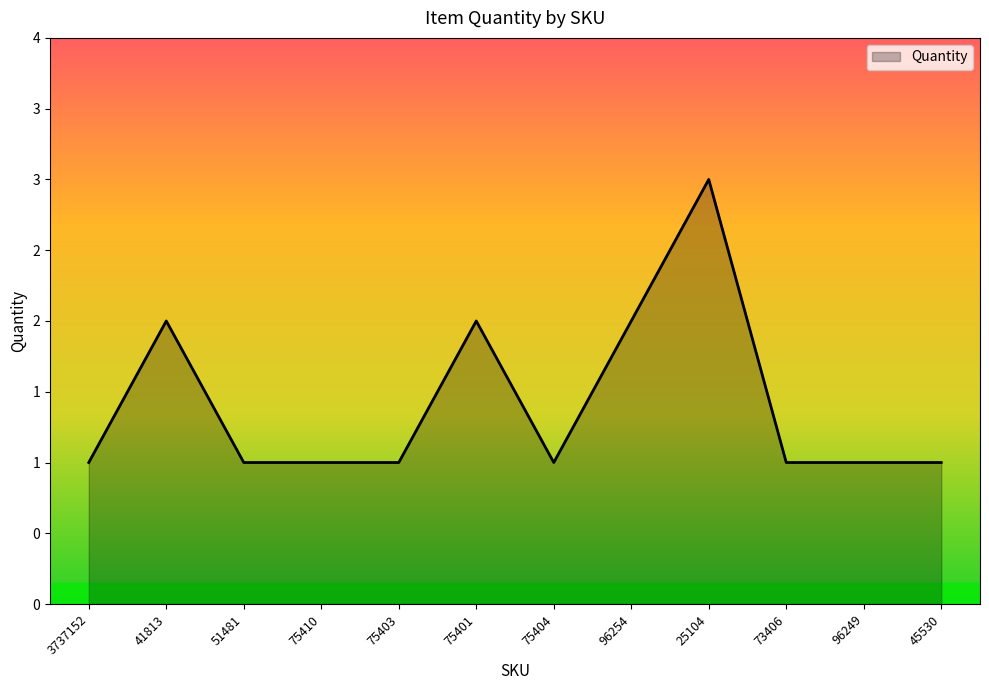

What position from the left is 96249?

11